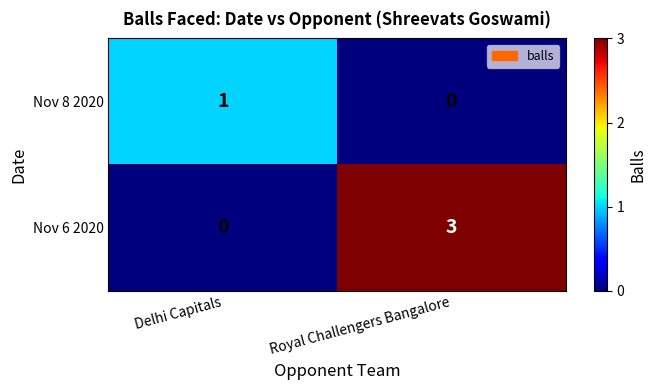

Reading right to left, extract all data points from this chart.

Nov 8 2020: 0	1
Nov 6 2020: 3	0